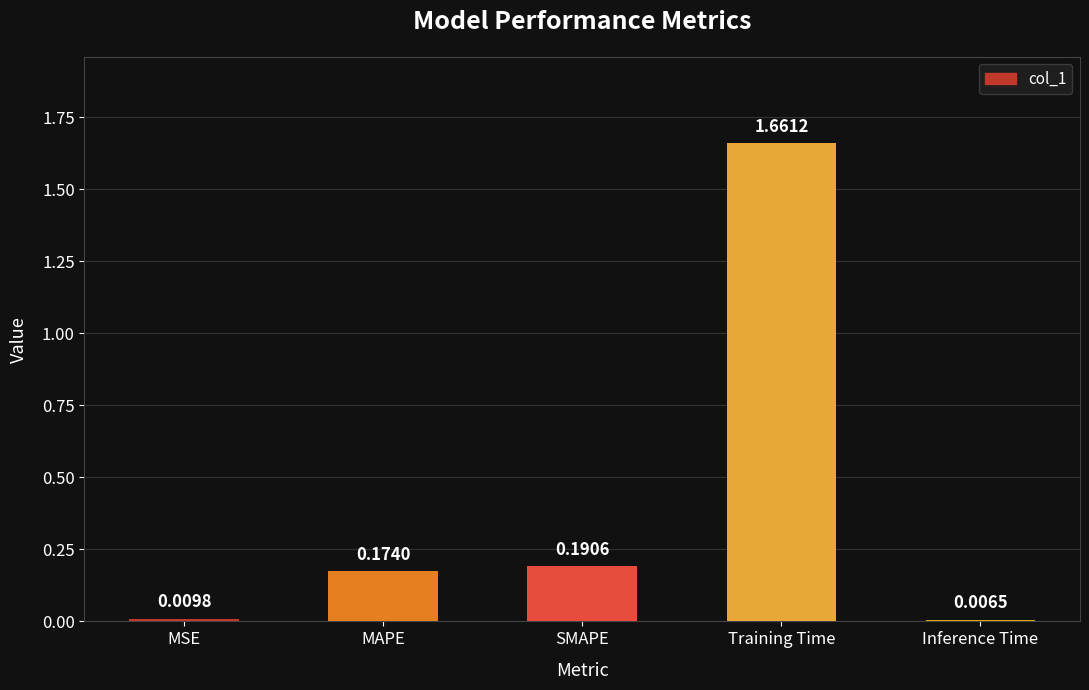

How many categories are shown in the chart?

5